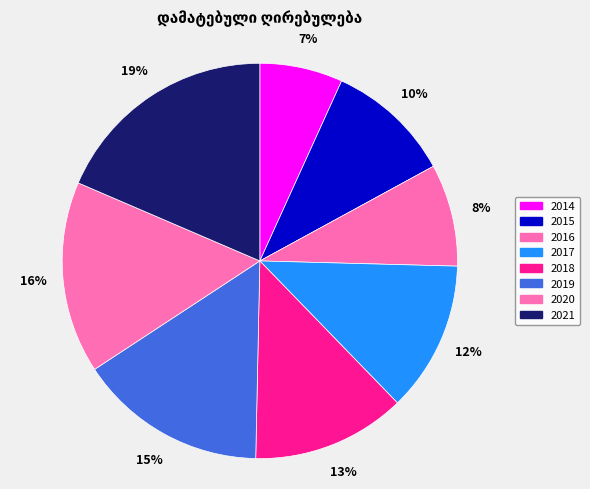

The 2020 slice represents 7% of the pie. True or false?

False